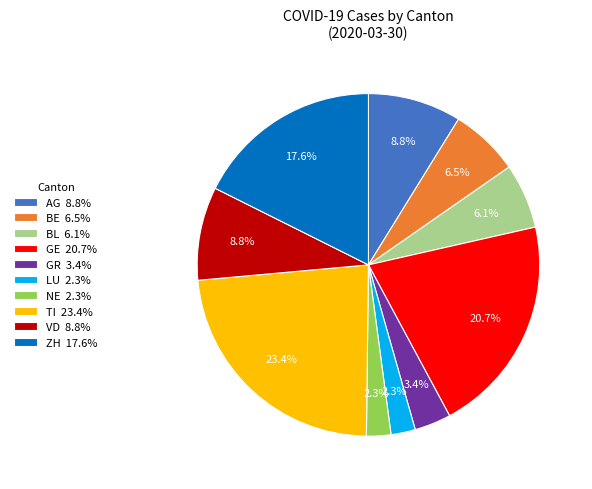

What is the ratio of the value at NE 2.3% to the value at VD 8.8%?

0.3